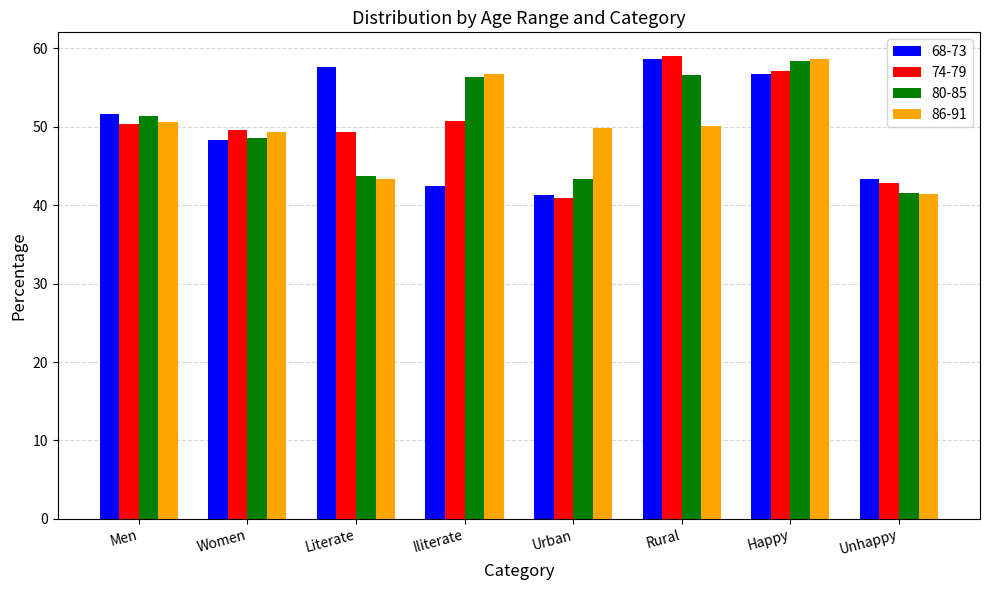

What is the value of the 74-79 bar at the 8th from the left?

42.9